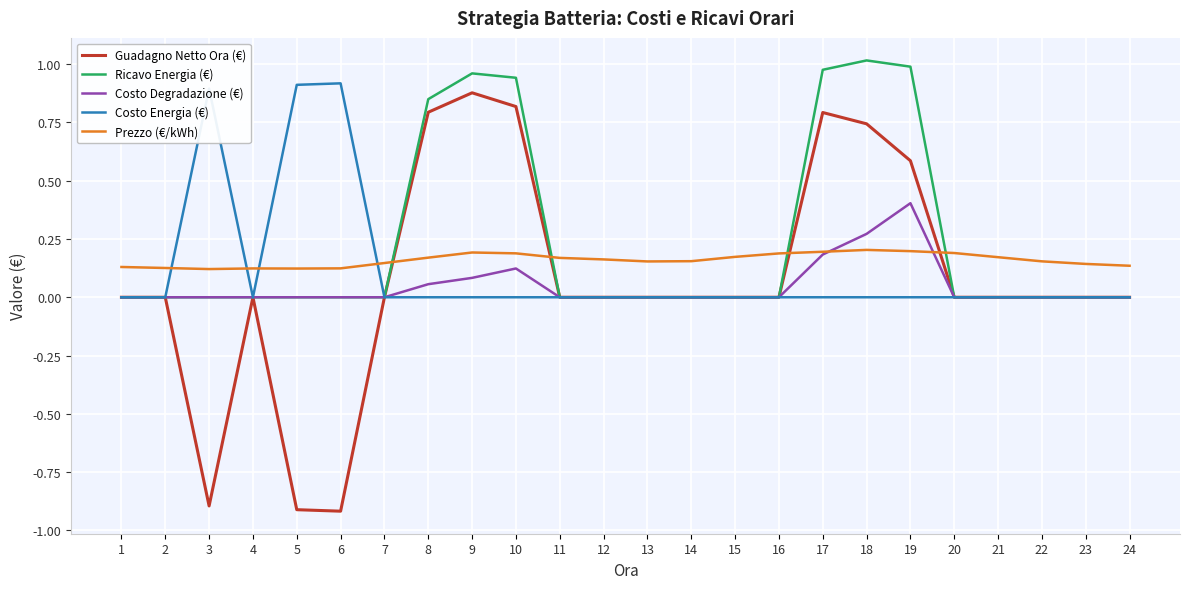

Which category has the highest value across all series?

18